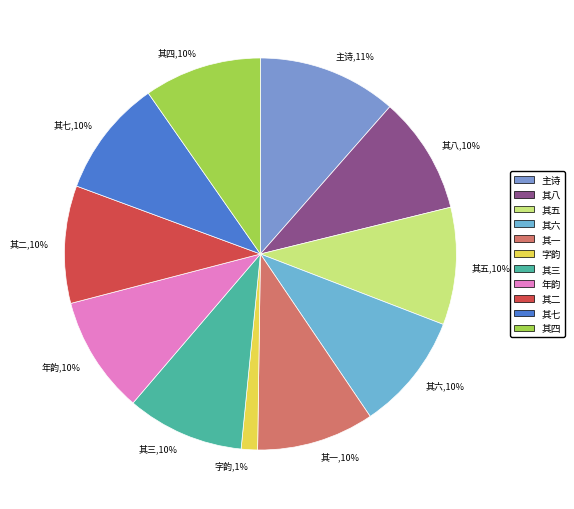

How many segments does this pie chart have?

11